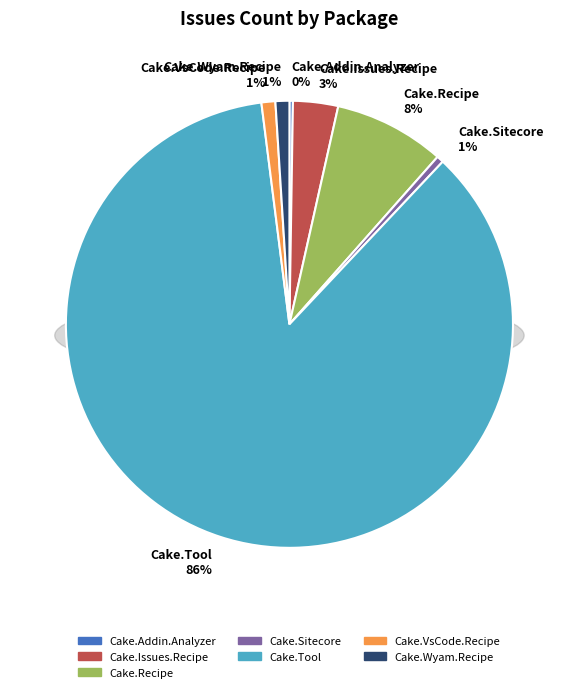

To the nearest percent, what is the average slice percentage?

14%